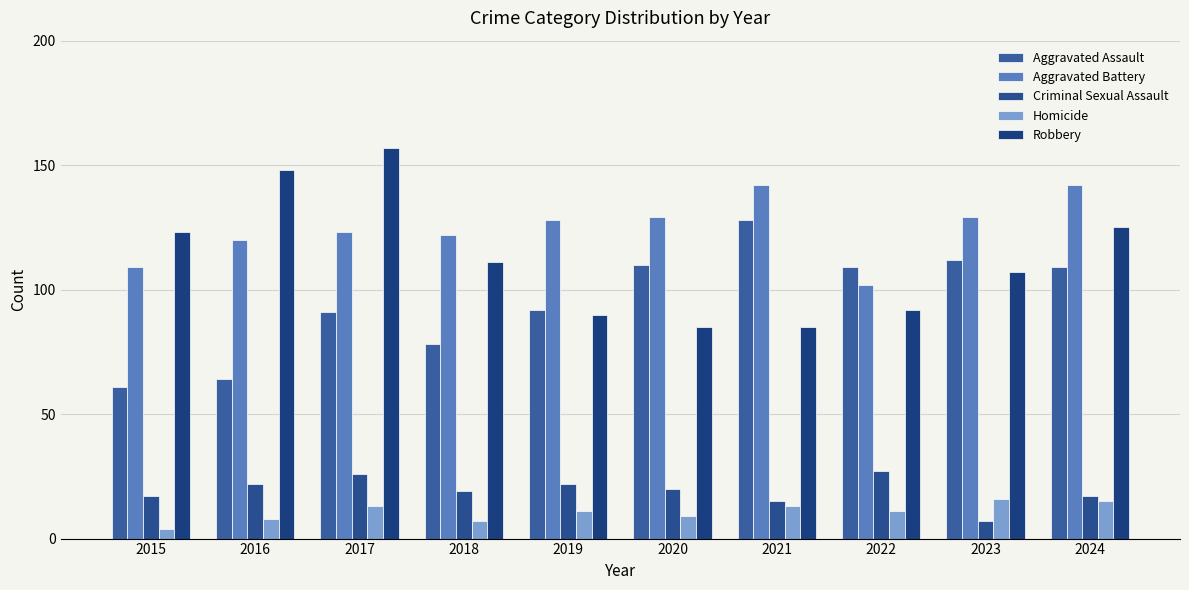

Are the bars horizontal?

No